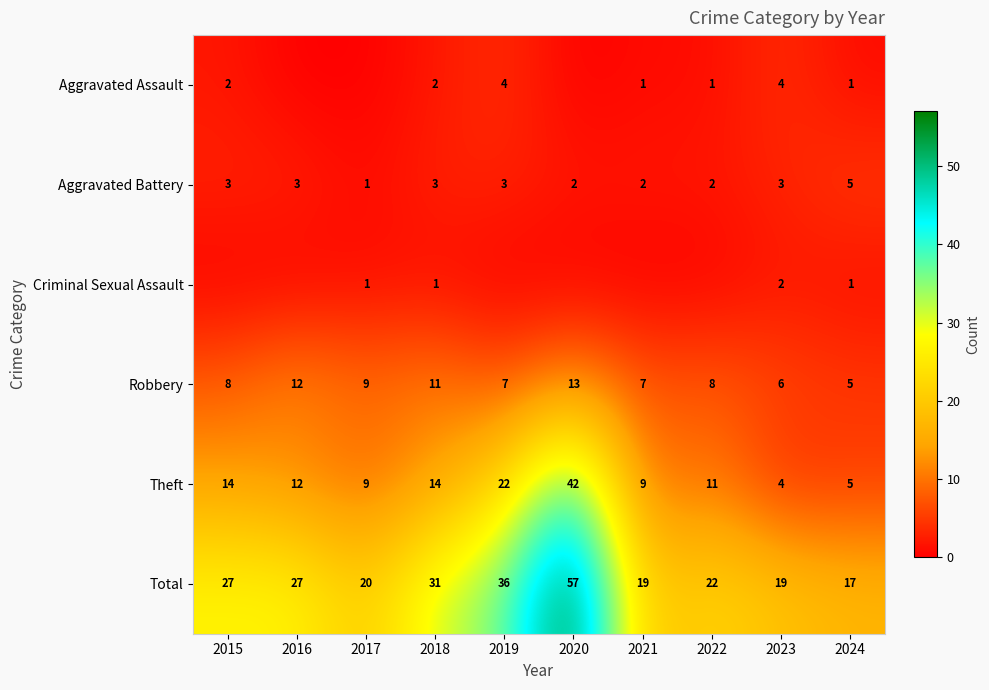

What is the difference between the maximum and minimum values in the Total series?

40